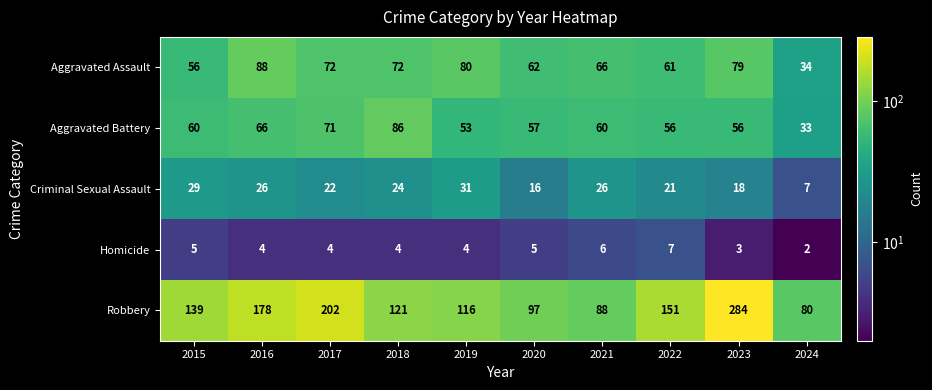

At how many categories does at least one series exceed 224?

1